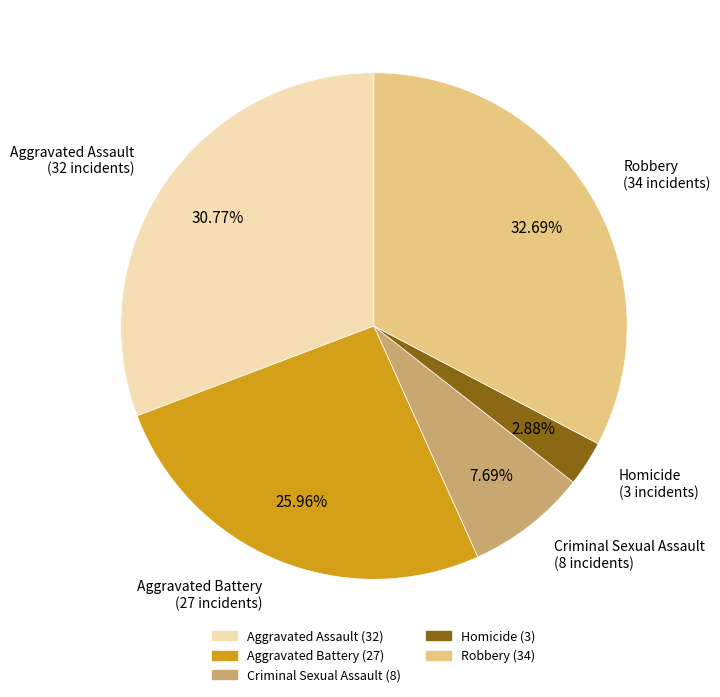

Which slice is the smallest?

Homicide